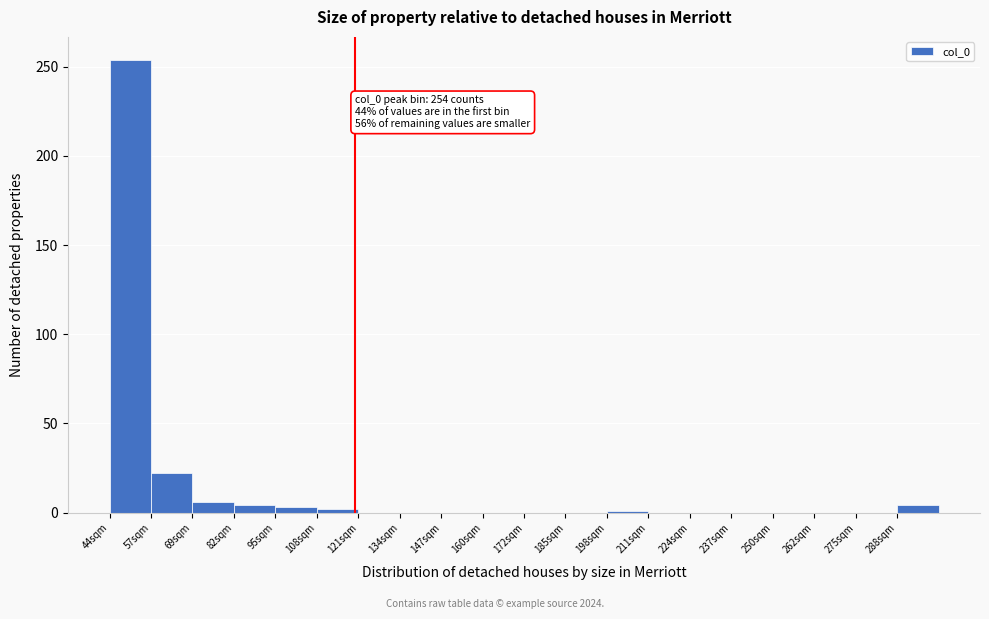

Is it true that the value at 275sqm is 155?

False